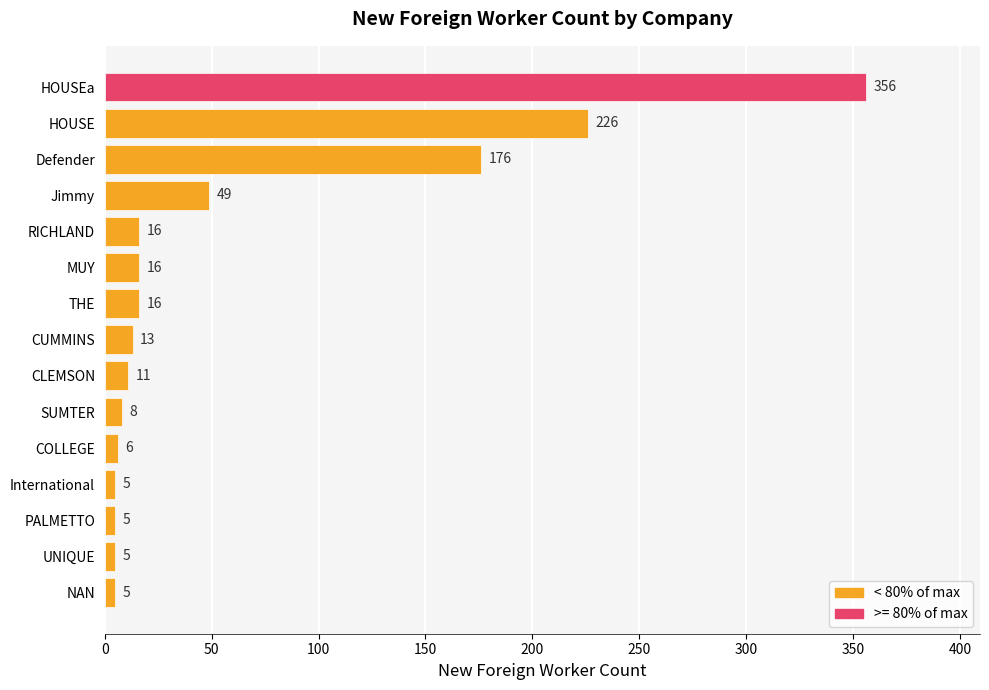

What is the greatest value displayed?

356